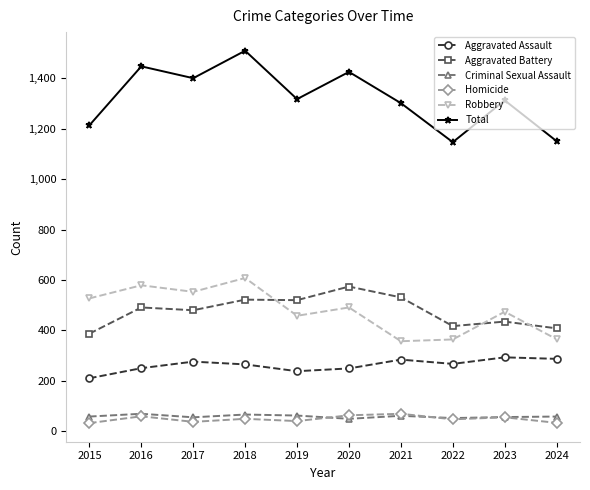

What is the sum of the Criminal Sexual Assault values at 2017 and 2024?

113